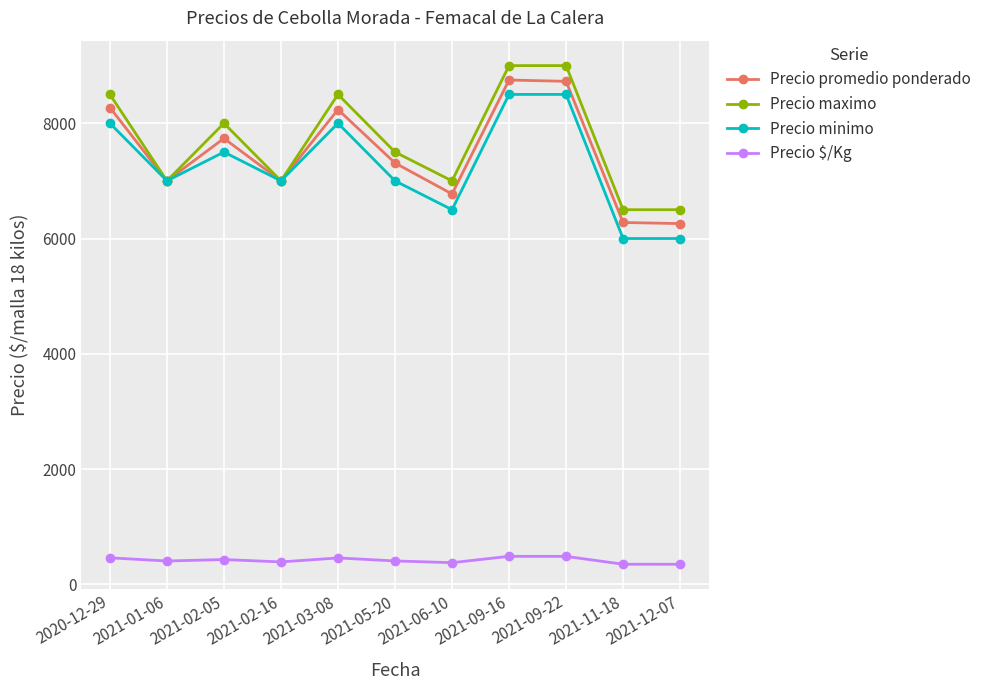

At how many categories does at least one series exceed 3959?

11